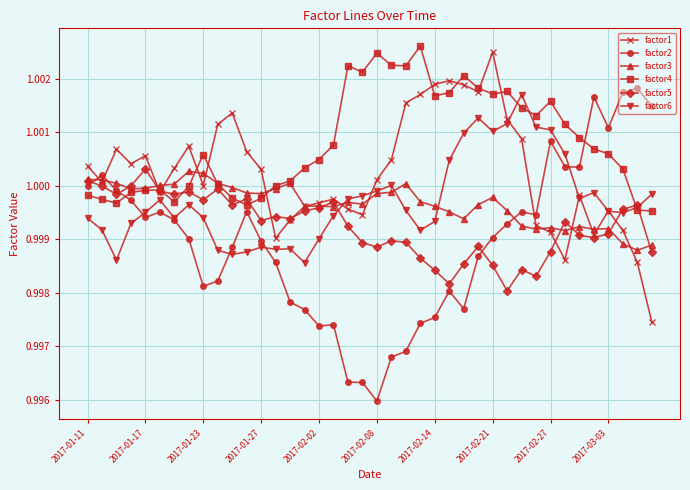

After their last crossing, which series has the higher values: factor4 or factor2?

factor2